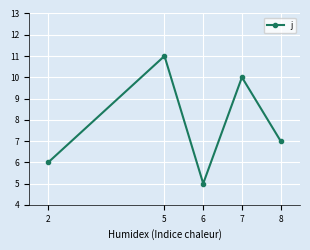

What is the value of the 4th point from the left?

10